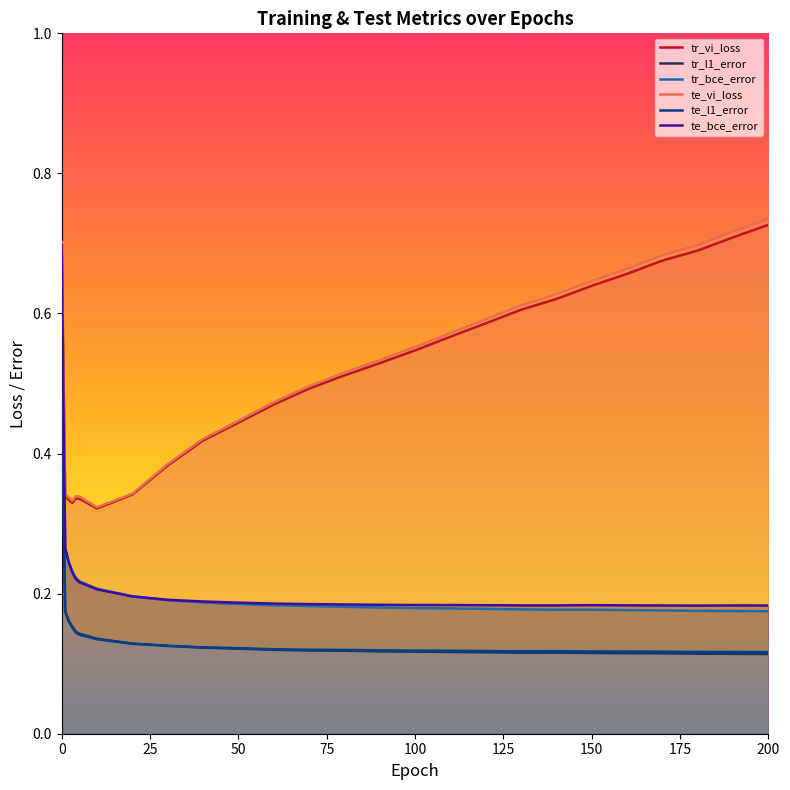

Between 200 and 10, which is larger?

200